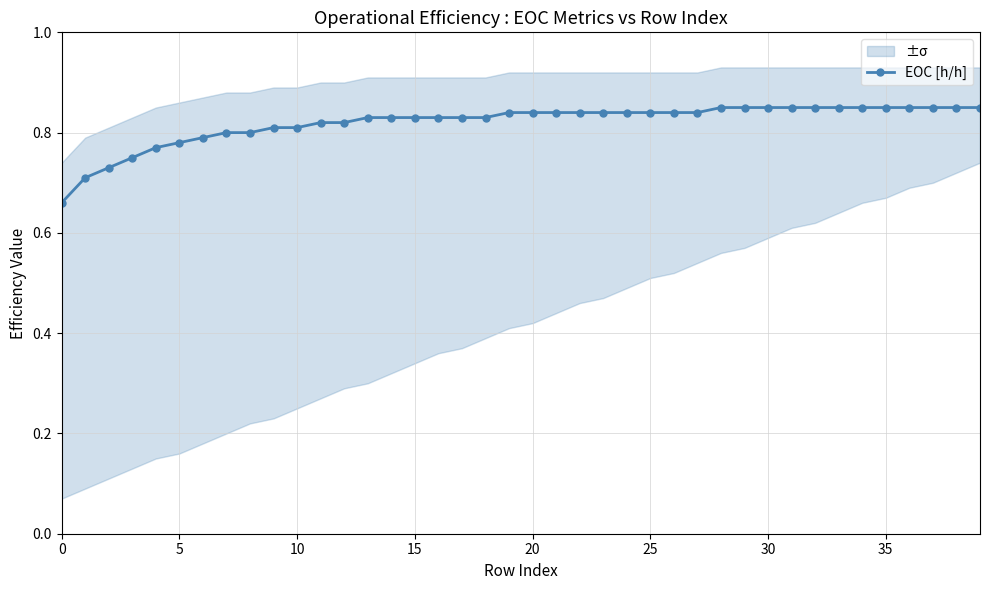

What is the value of the 12th point from the left?

0.8